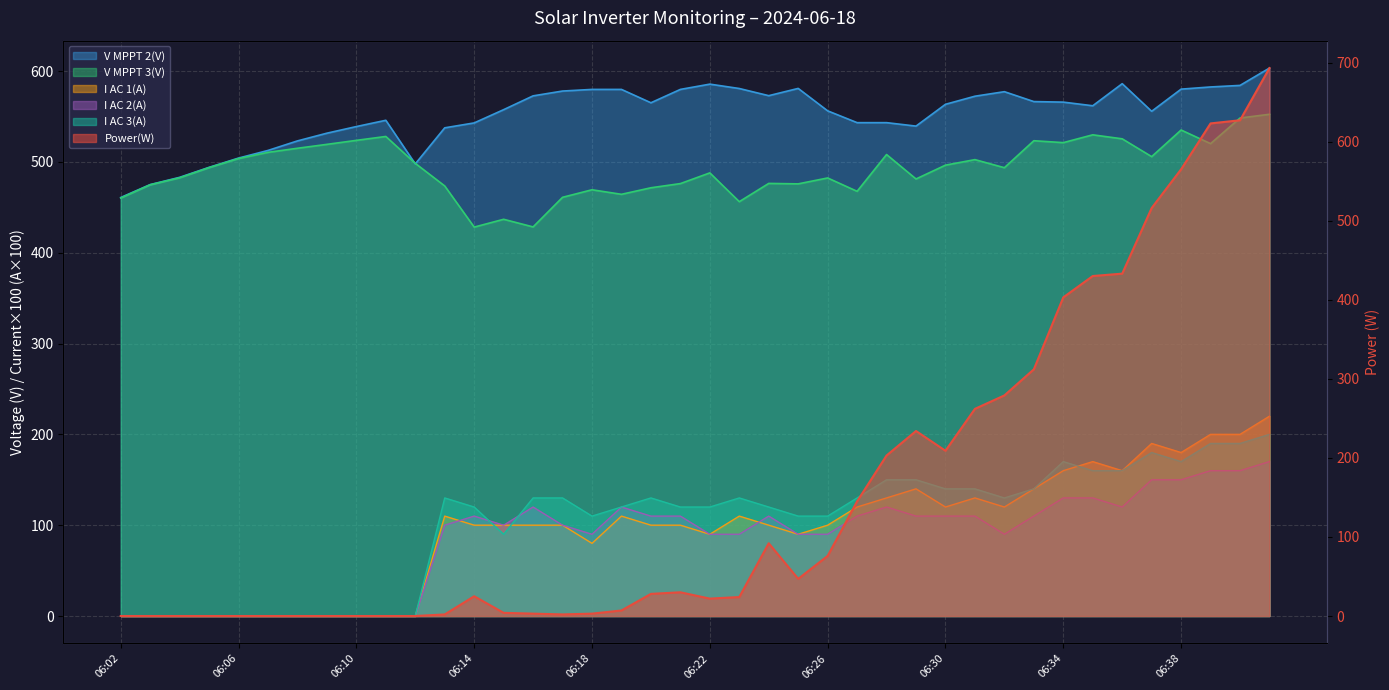

Which series changed the most between 06:22 and 06:31?

Power(W)